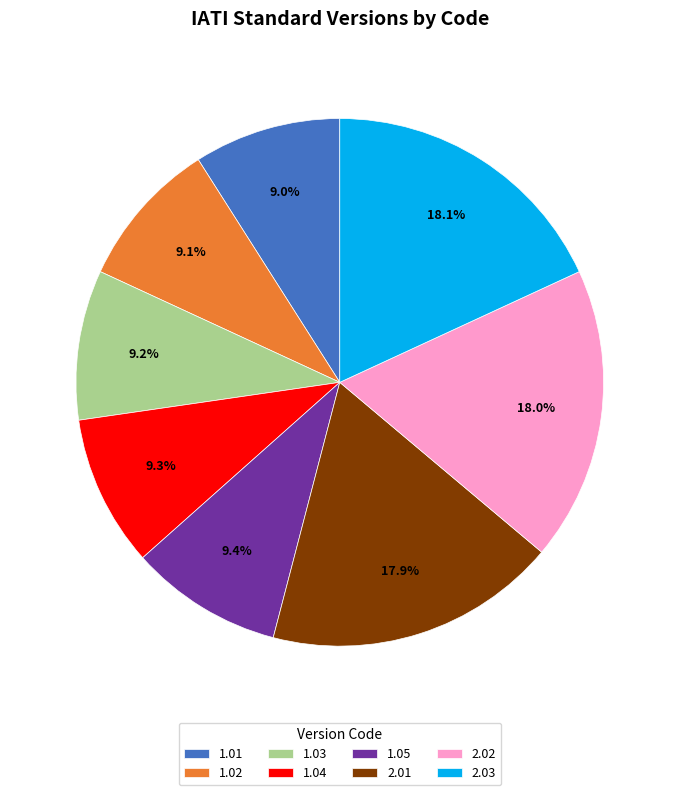

What is the ratio of the value at 1.02 to the value at 1.05?

1.0